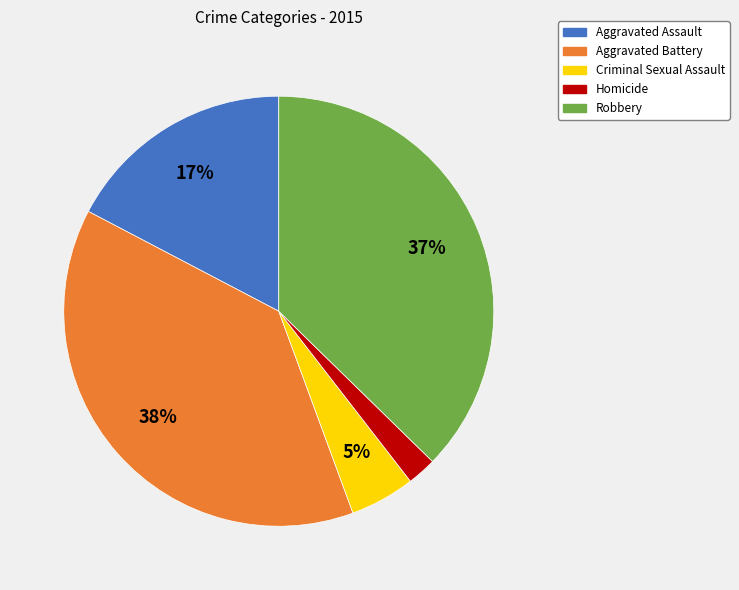

True or false: Criminal Sexual Assault accounts for 5% of the total.

True